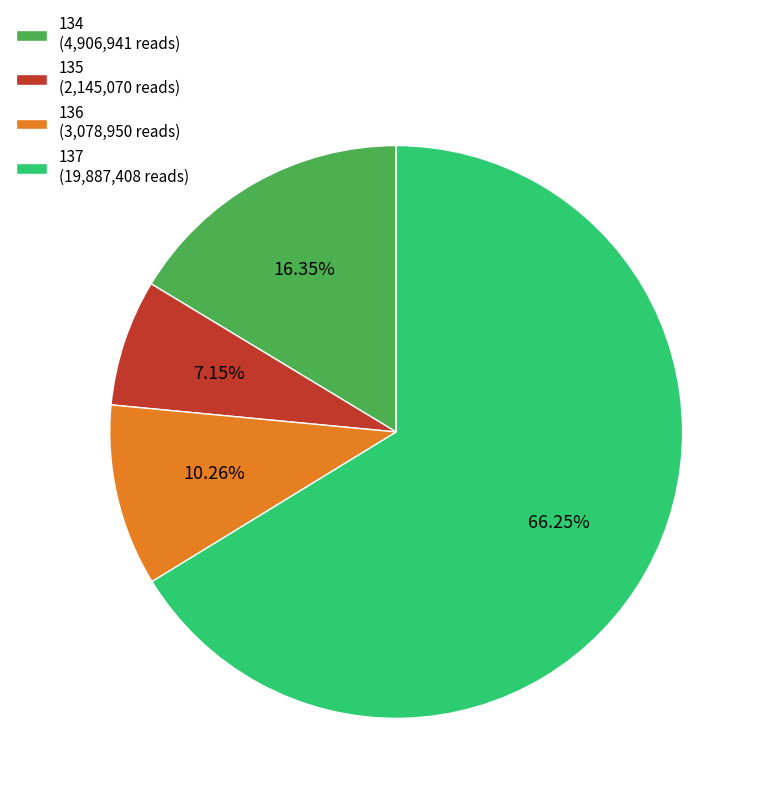

Is there a majority slice in this chart?

Yes